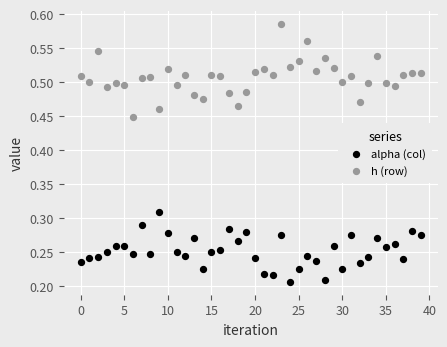

Which series contains the highest Y value?

h (row)